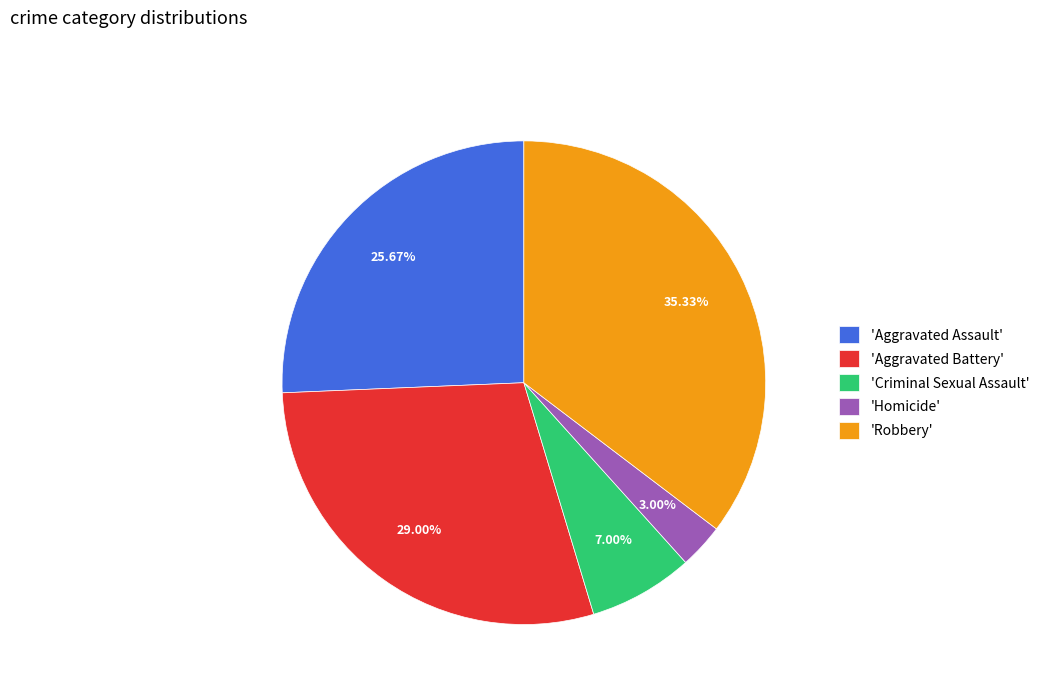

What is the smallest slice in the pie chart?

'Homicide'